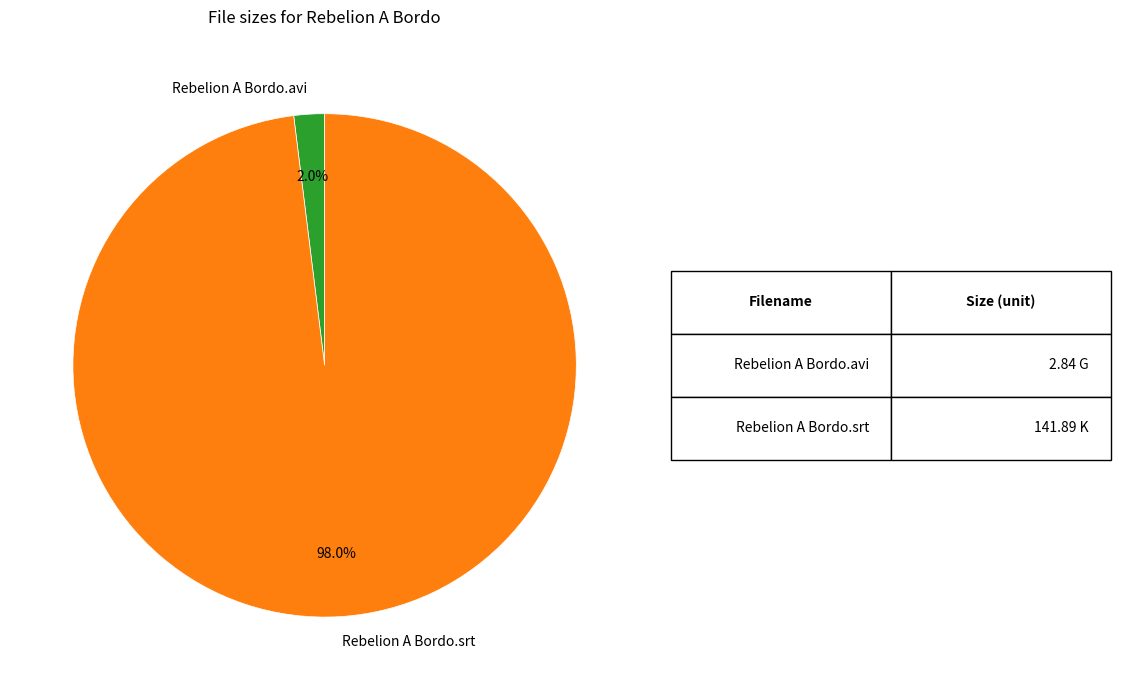

What is the largest slice in the pie chart?

Rebelion A Bordo.srt